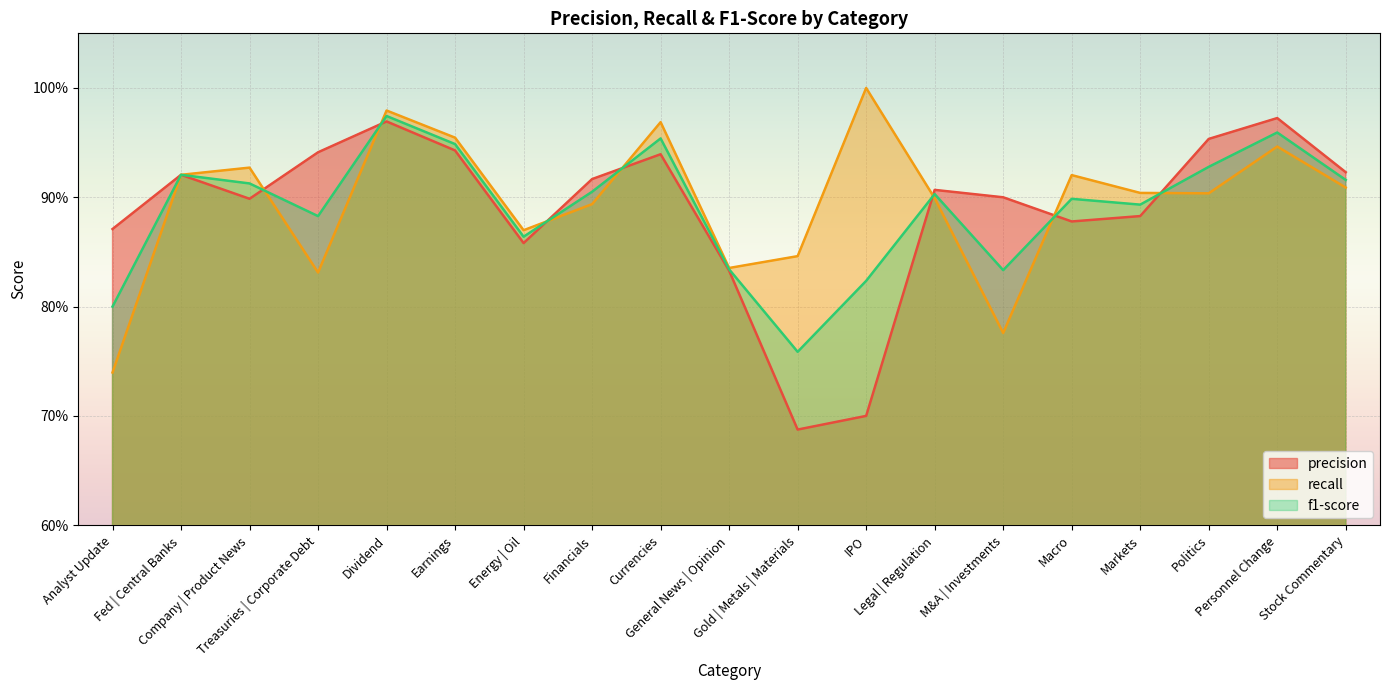

What is the label of the 15th point from the left?

Macro